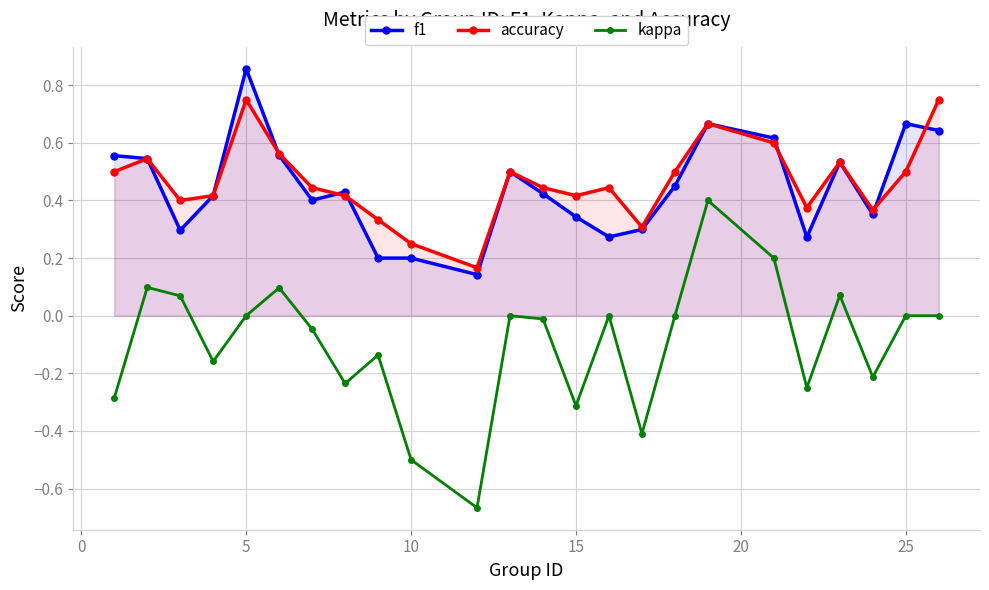

The kappa series shows -0.7 at 10. True or false?

False